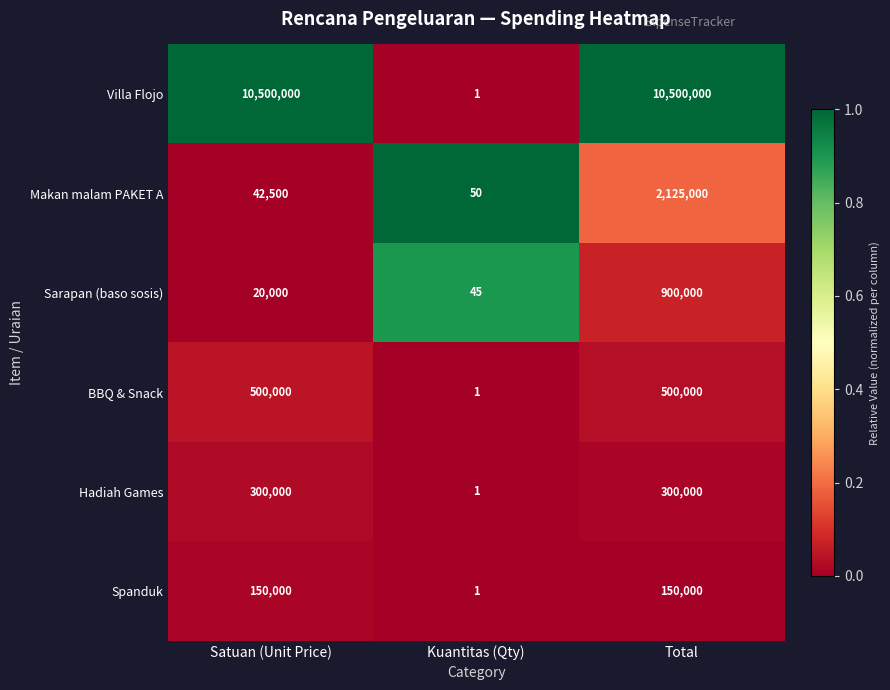

How many data points does each series have?

3